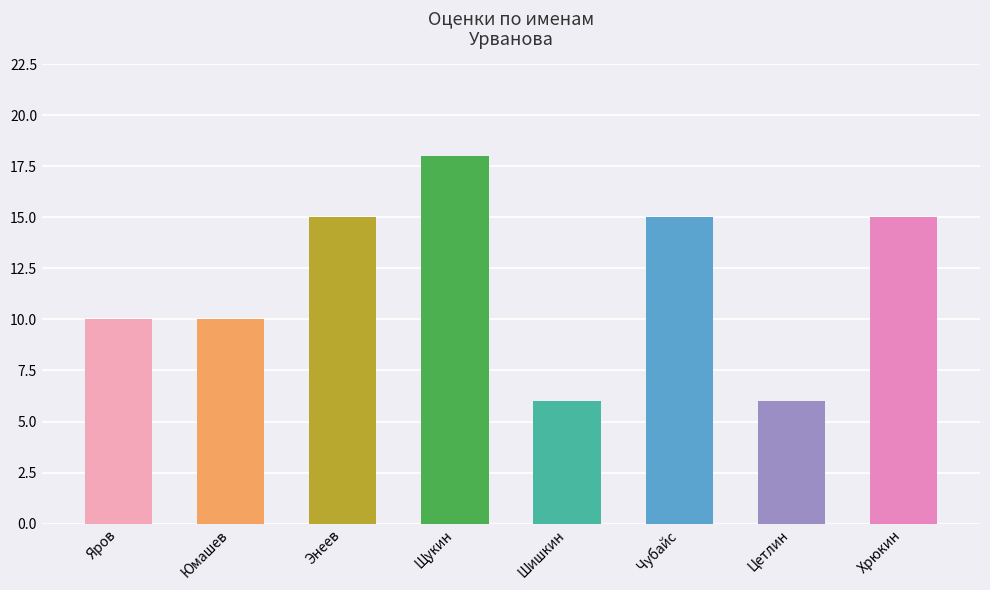

Which has a higher value, Юмашев or Яров?

Юмашев